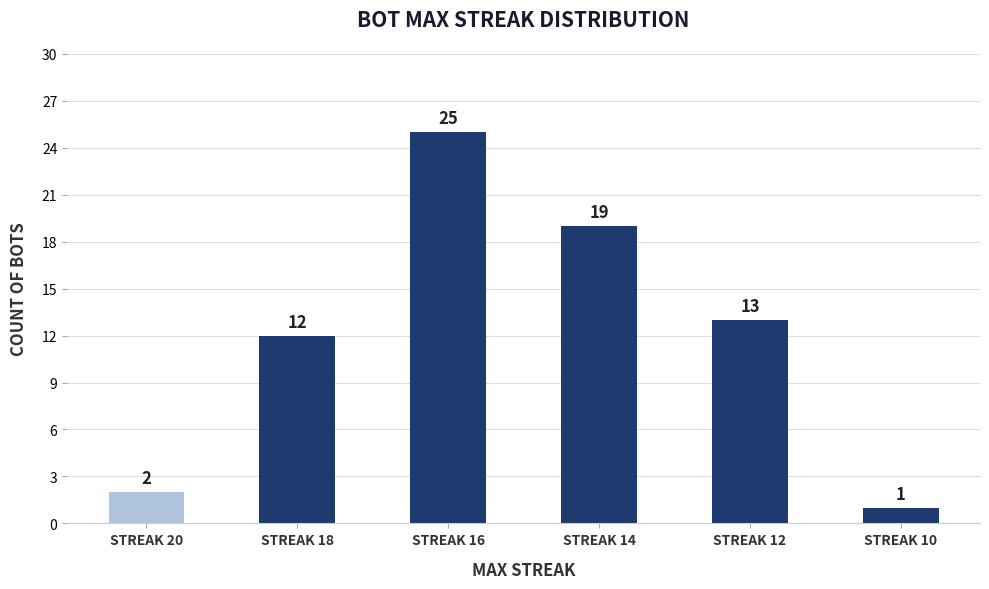

Does the chart contain stacked bars?

No